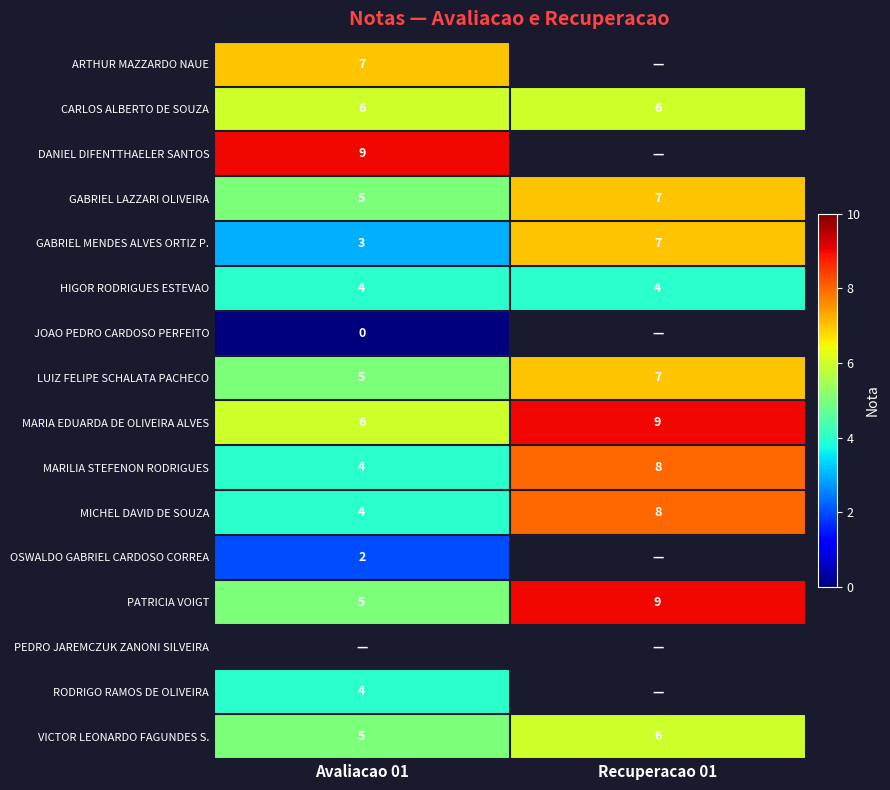

What is the approximate value of MICHEL DAVID DE SOUZA at Recuperacao 01?

8